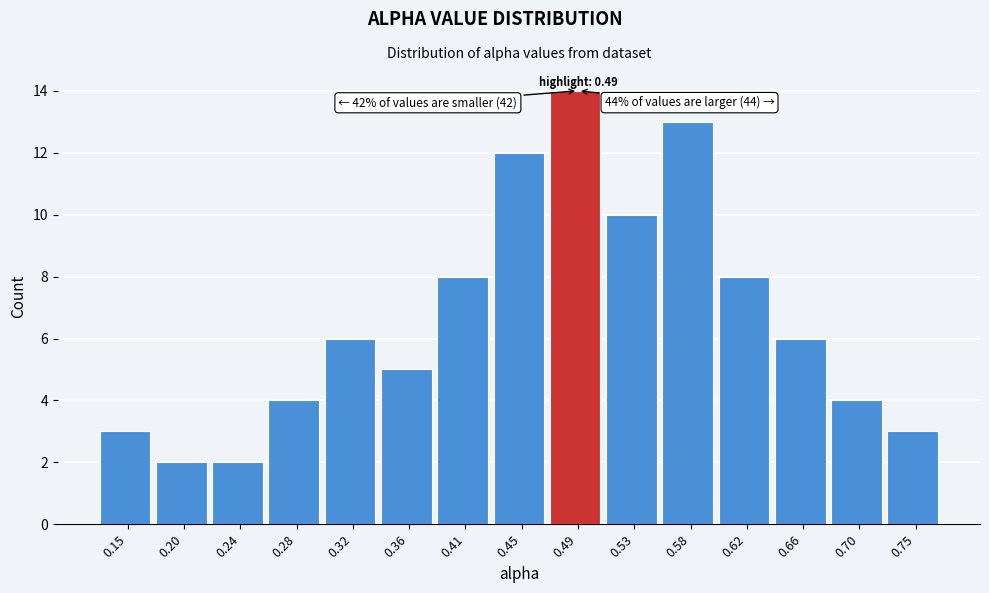

Which range on the x-axis has the tallest bar?

0.470 to 0.515